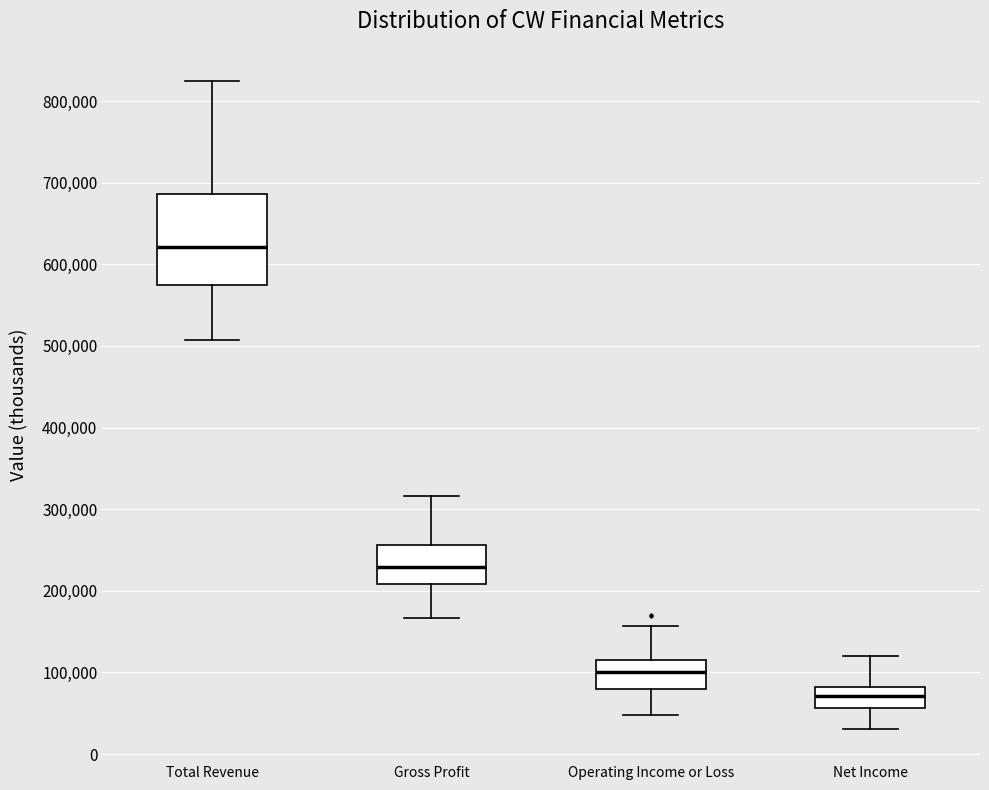

Where does the lower whisker of the box for Total Revenue end on the y-axis? The values are not printed on the chart, so give them approximately, as read against the axis.

510000